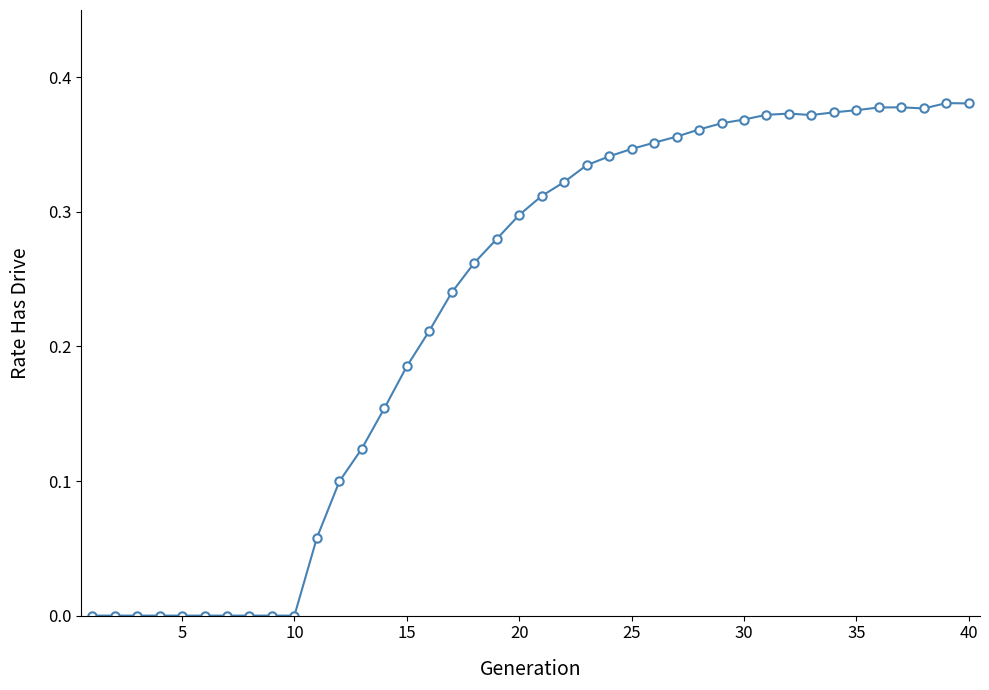

What is the sum of all values?

9.1